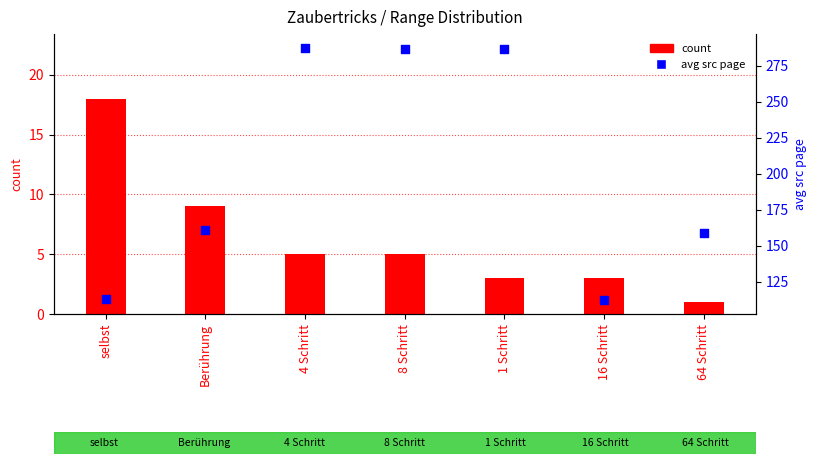

At which category is the sum across all series the highest?

4 Schritt